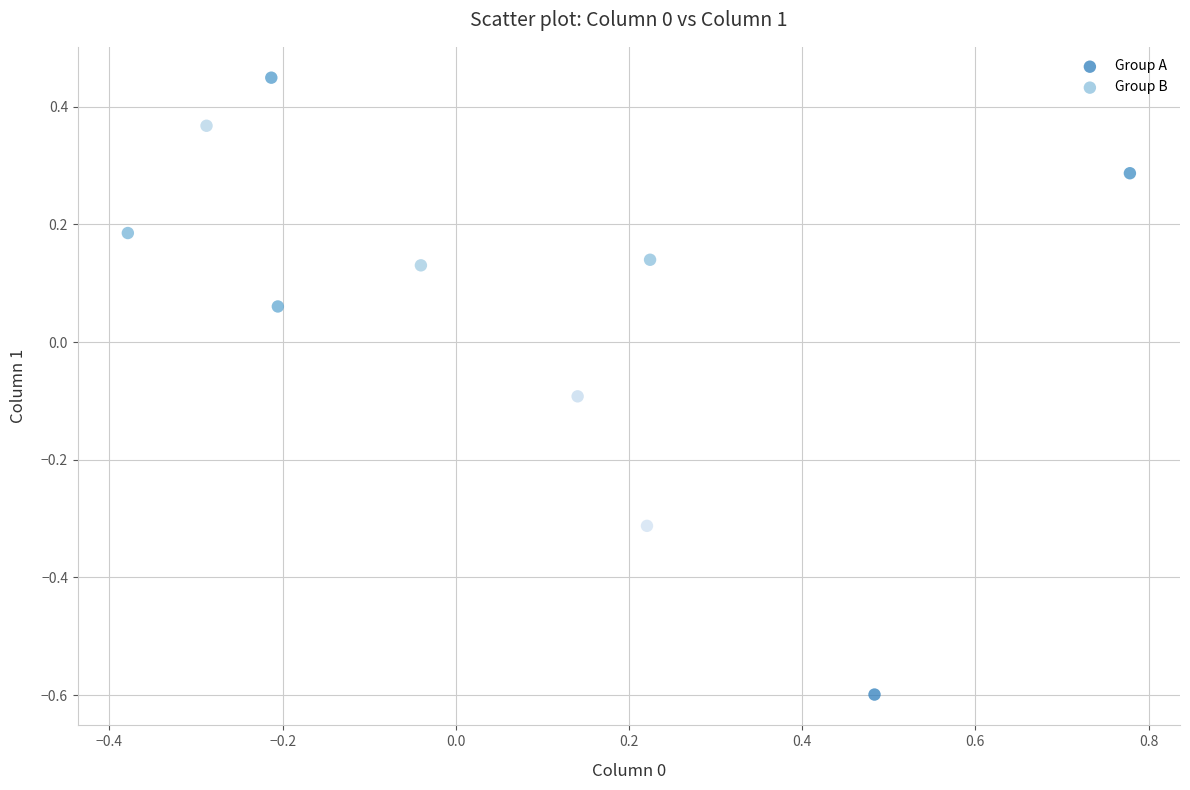

Which series has the largest Y range (max minus min)?

Group A